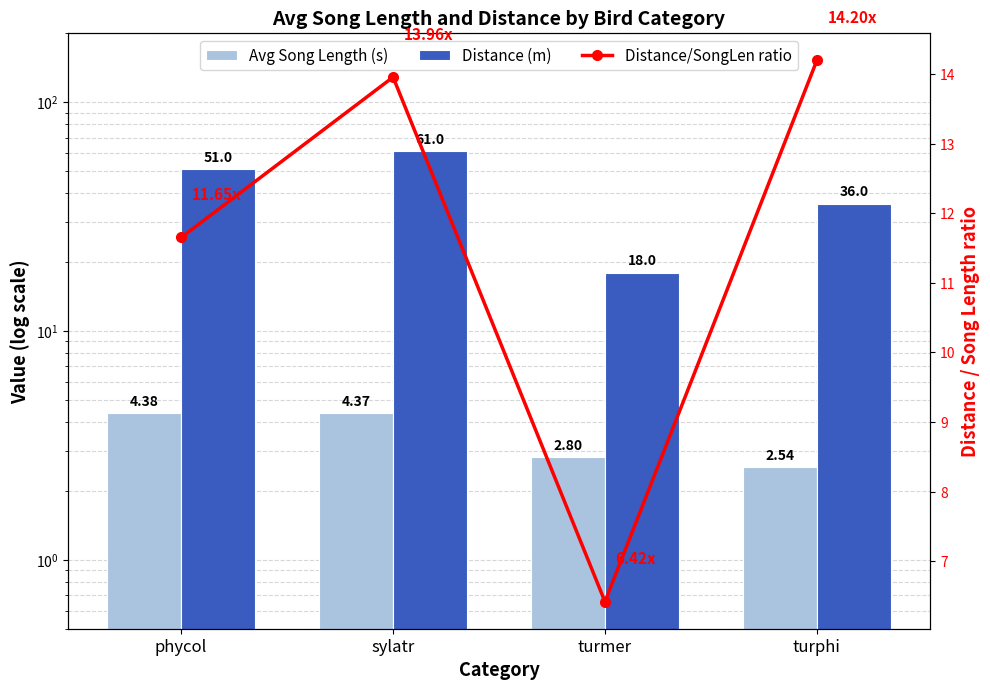

Which label corresponds to the largest value in the chart?

sylatr